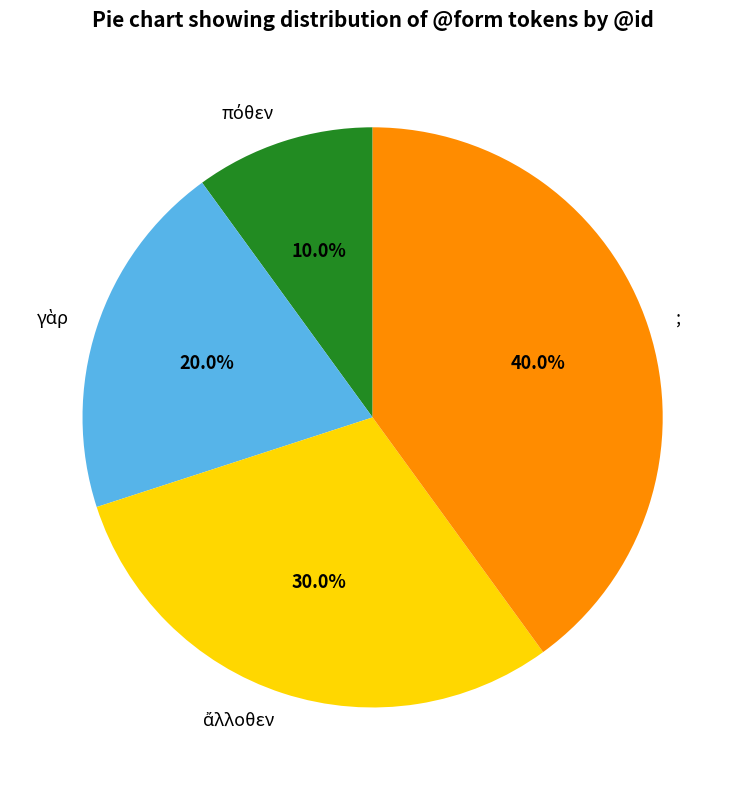

How much of the chart is everything except ;?

60.0%